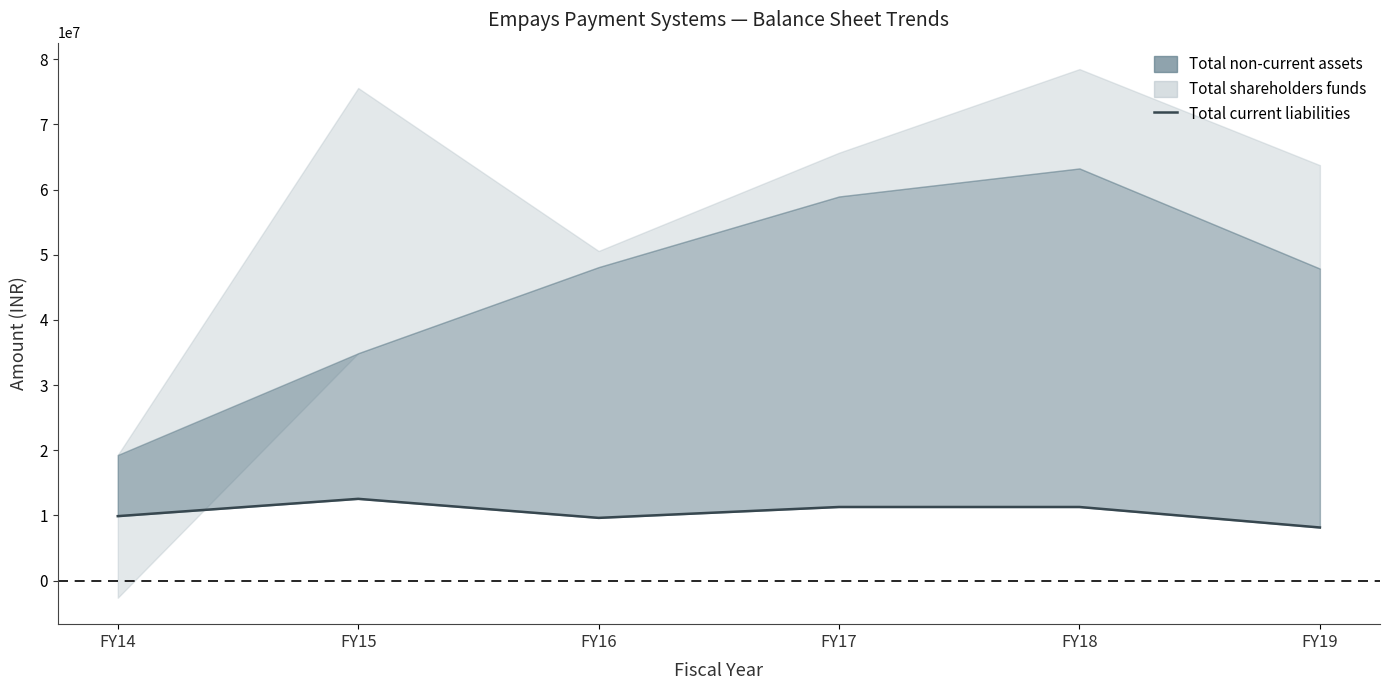

What is the sum of all values?

62757329